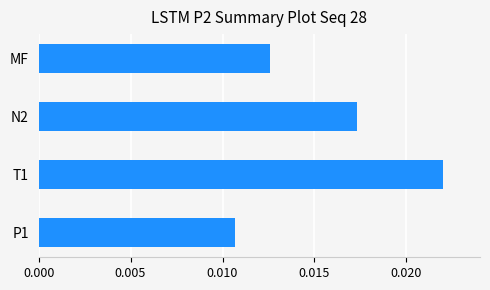

Are the bars horizontal?

Yes